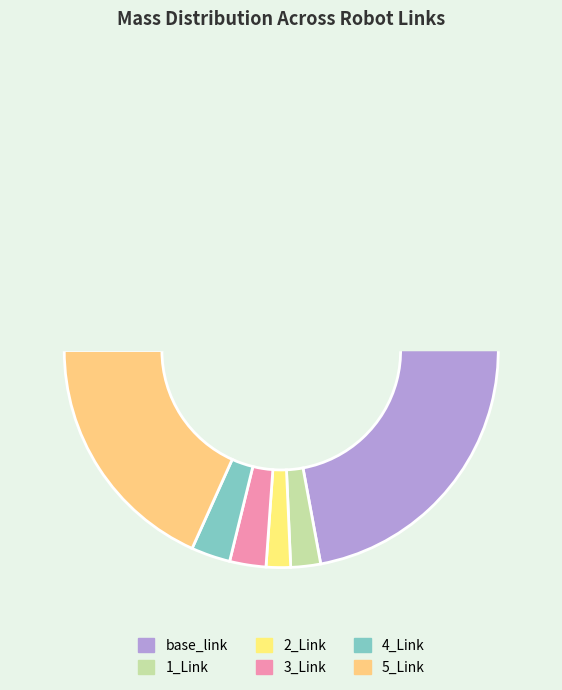

How many segments does this pie chart have?

6